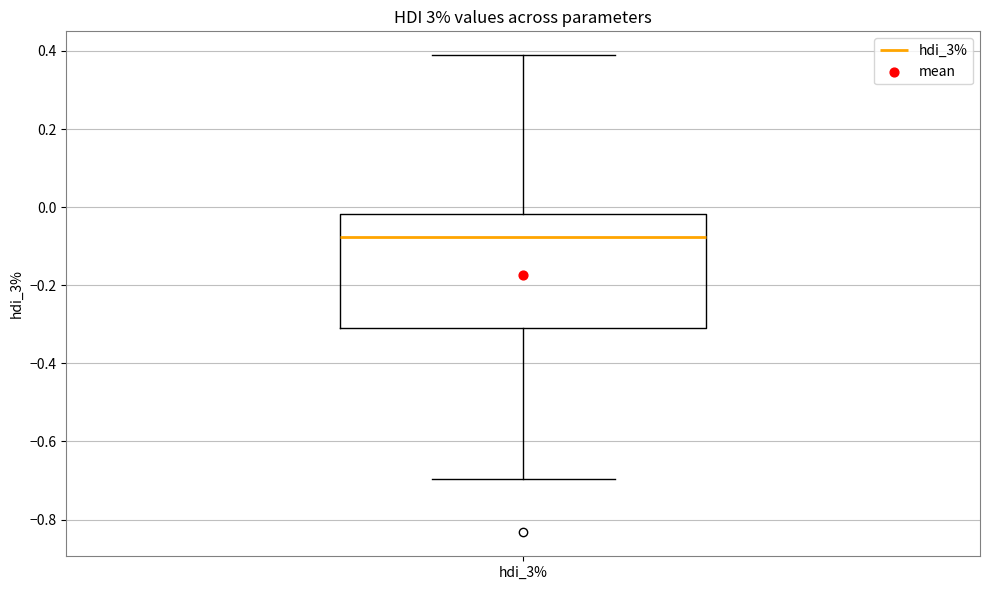

Where does the median line of the box for hdi_3% sit on the y-axis? The values are not printed on the chart, so give them approximately, as read against the axis.

-0.08